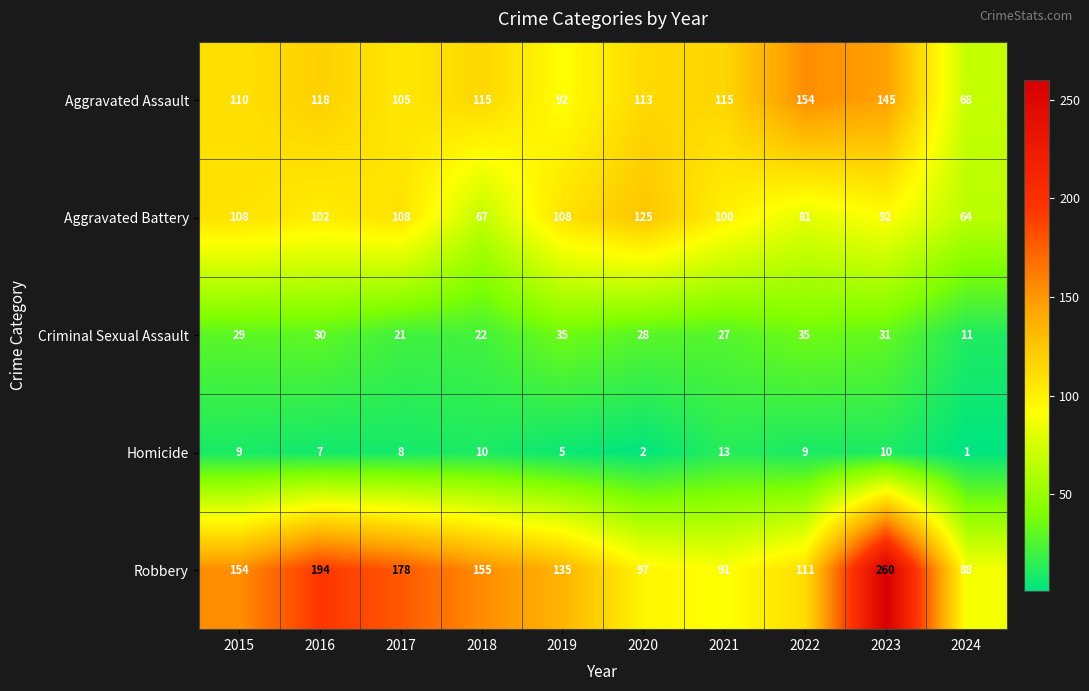

At which category is the sum across all series the highest?

2023